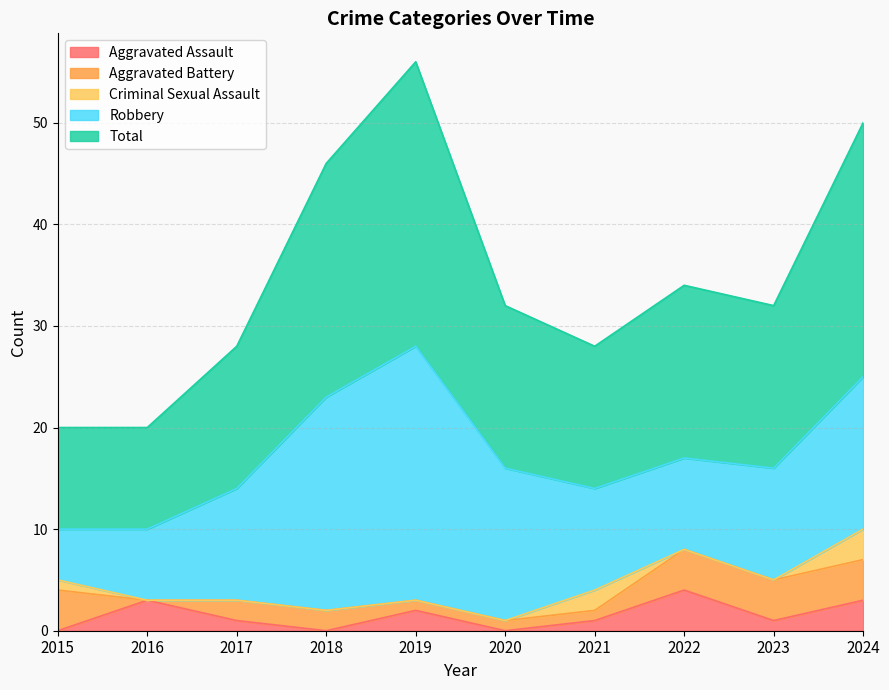

What is the value of the Aggravated Assault point at the 3rd from the left?

1